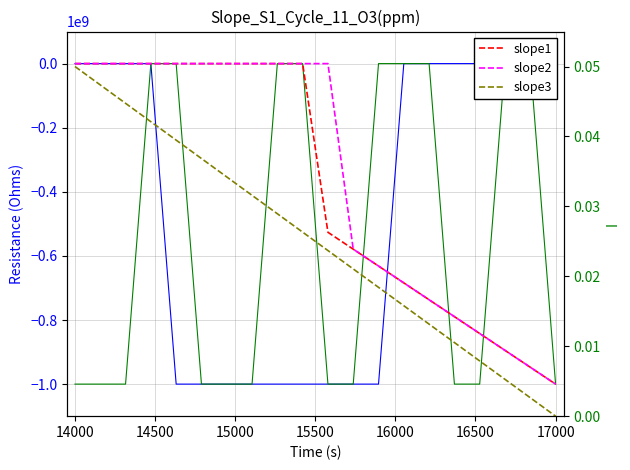

How many series are shown in this chart?

5